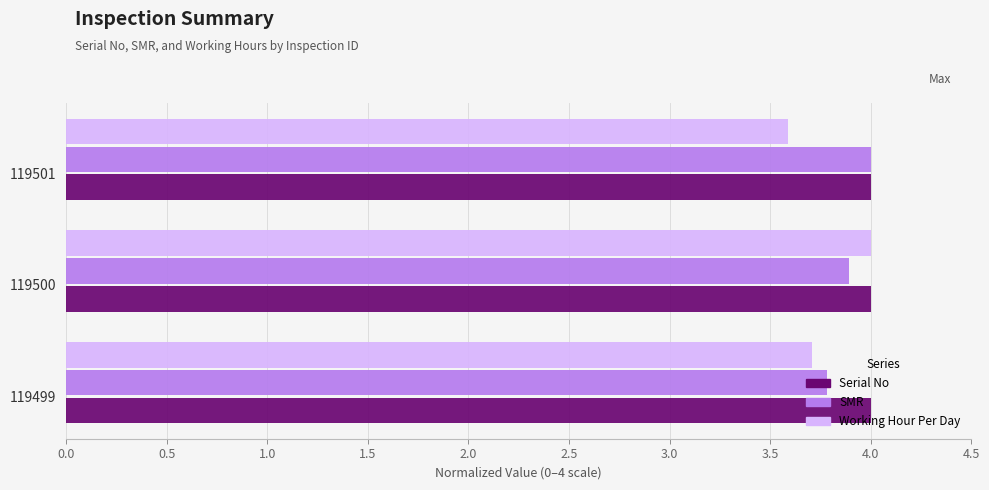

What is the average value of the Serial No series?

4.0